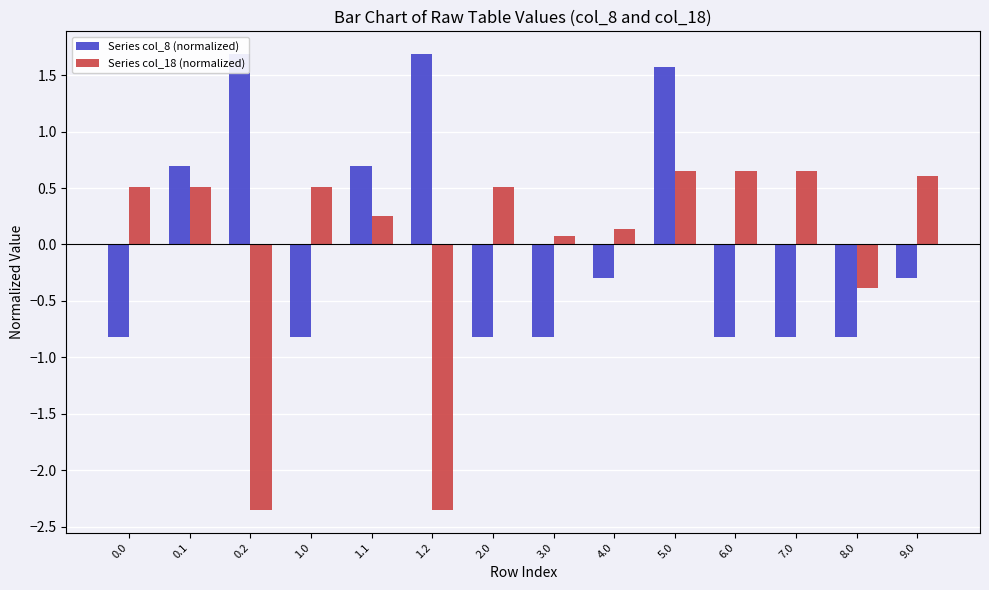

Does the chart contain stacked bars?

No